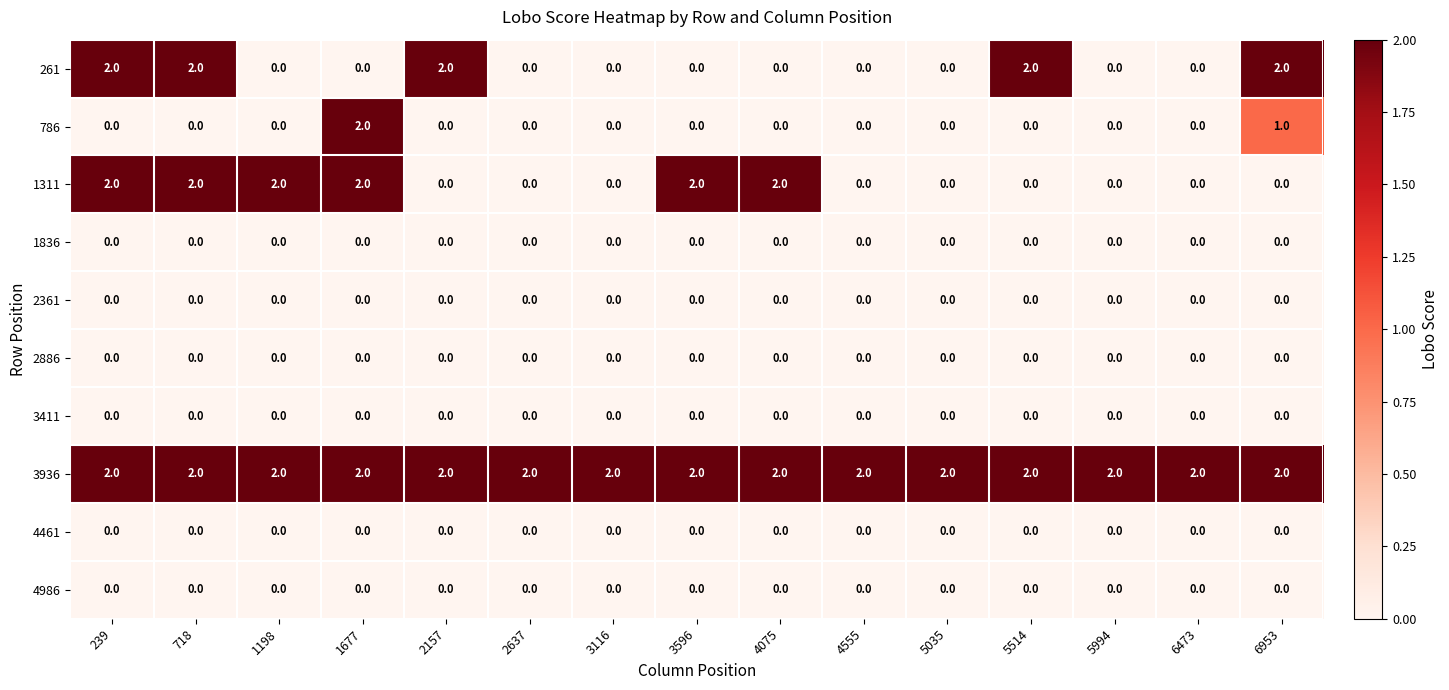

Between 5035 and 6953, which series saw the biggest shift?

261